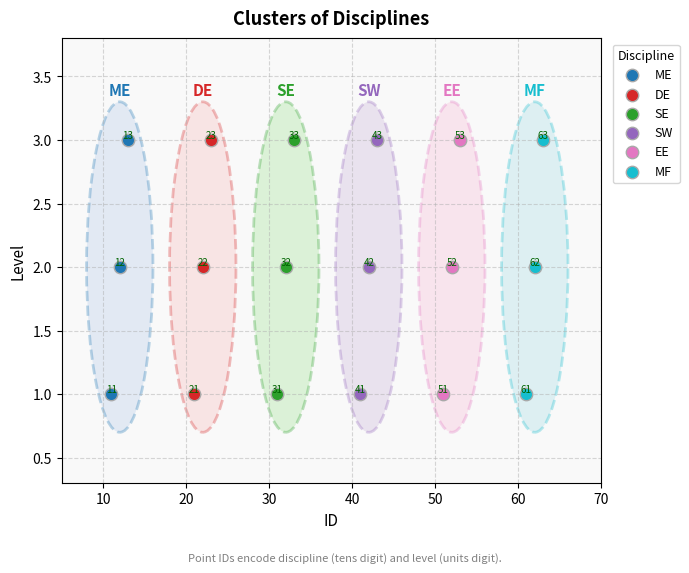

What are all the series names shown in the legend?

ME, DE, SE, SW, EE, MF